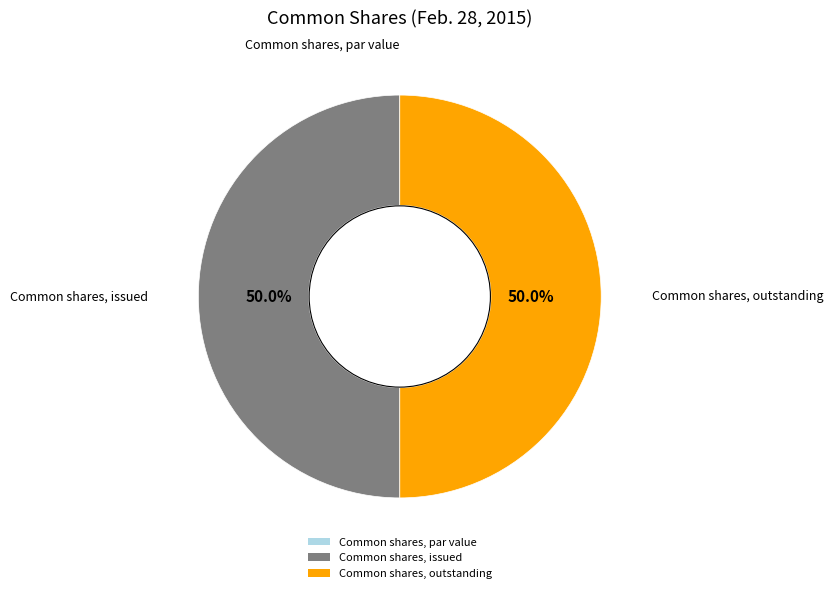

How much of the chart is everything except Common shares, outstanding?

50.0%